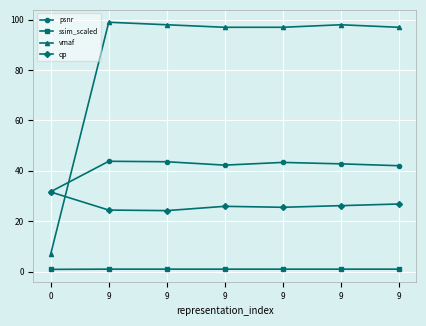

What is the lowest value of the qp series?

24.2